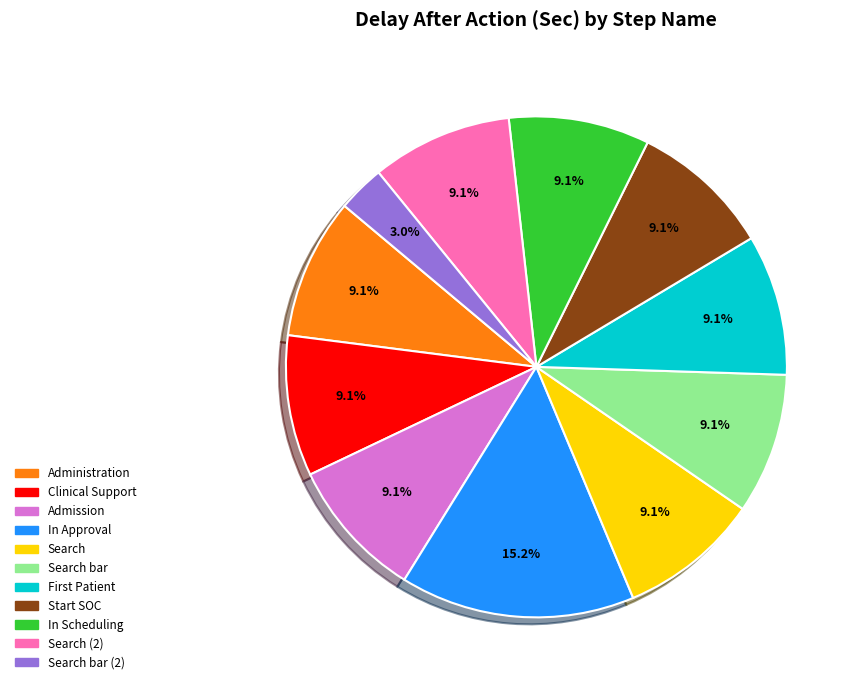

Is there a majority slice in this chart?

No